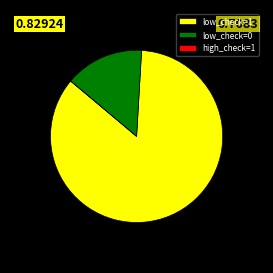

The low_check=1 slice represents 99% of the pie. True or false?

False